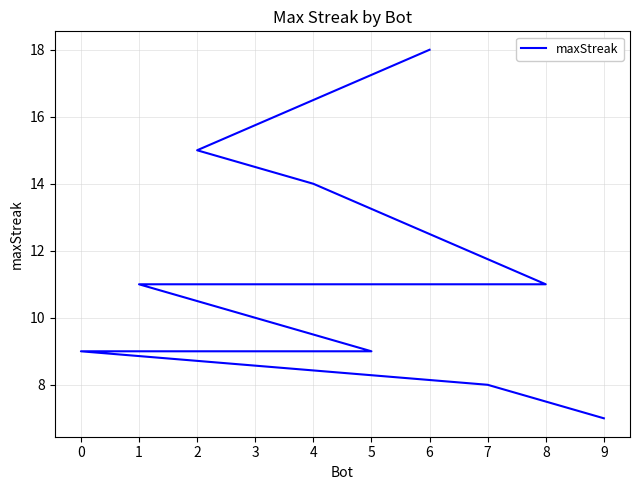

Reading right to left, what are all the values shown in this chart?

9=7	7=8	0=9	5=9	1=11	3=11	8=11	4=14	2=15	6=18